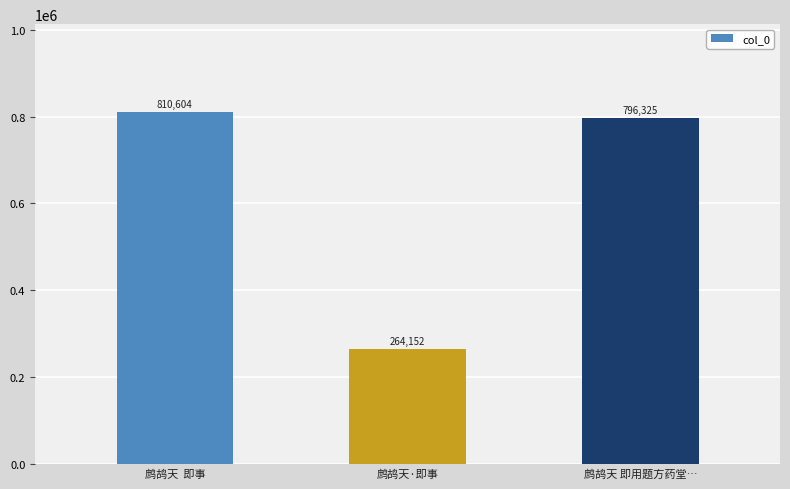

Rank the categories by value from lowest to highest.

鹧鸪天·即事, 鹧鸪天 即用题方药堂…, 鹧鸪天  即事